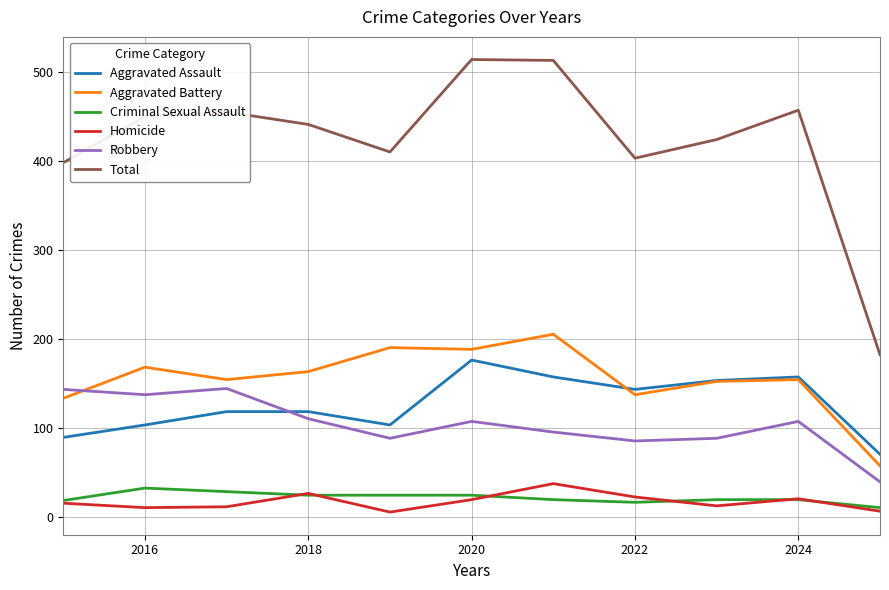

True or false: Homicide and Total cross at least once.

False